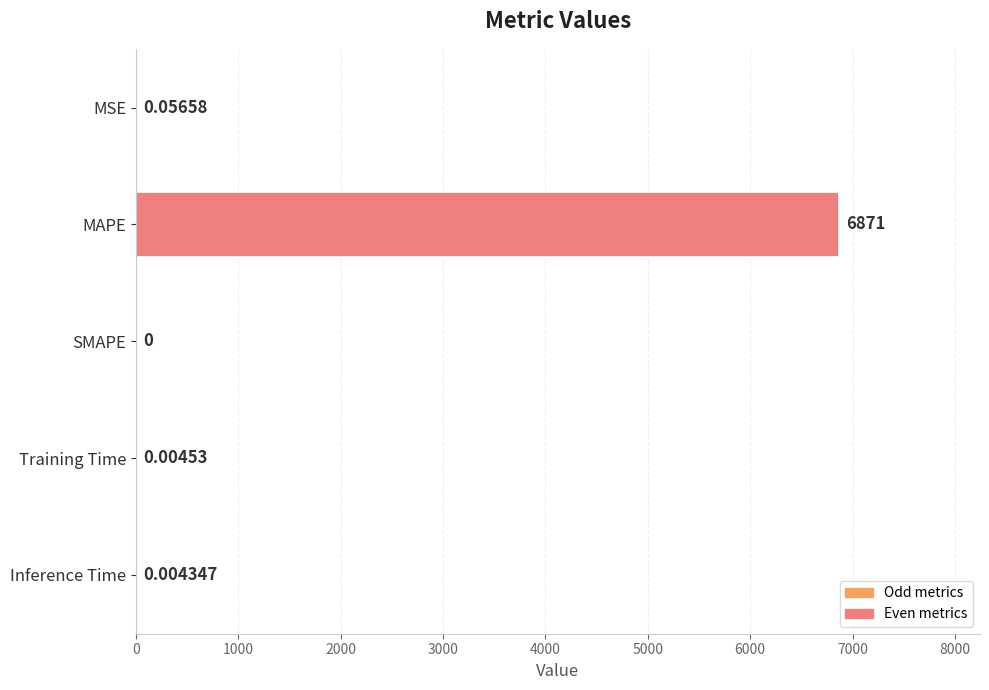

Are the bars horizontal?

Yes